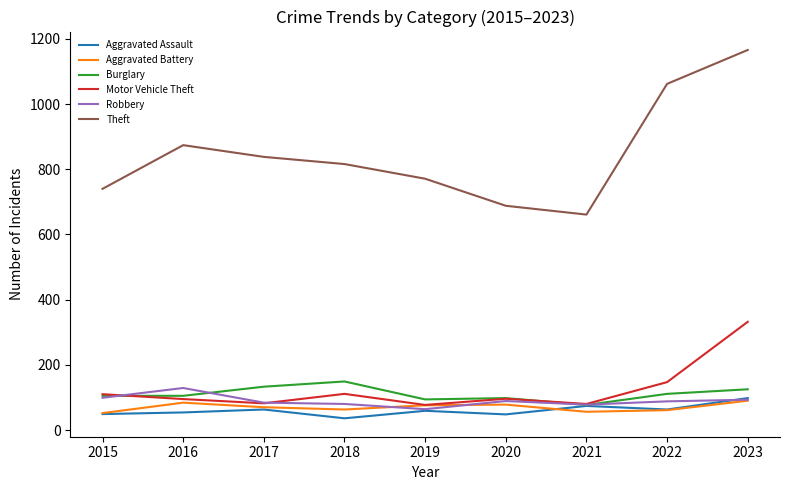

Which series changed the most between 2021 and 2022?

Theft